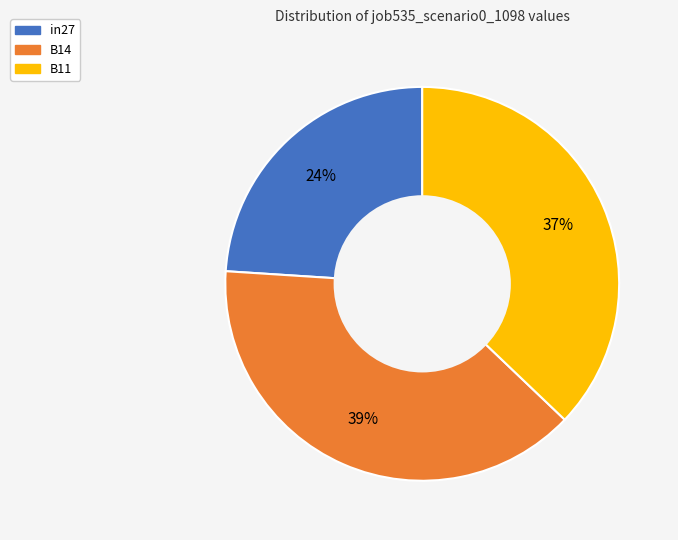

Is in27 the majority of the pie?

No